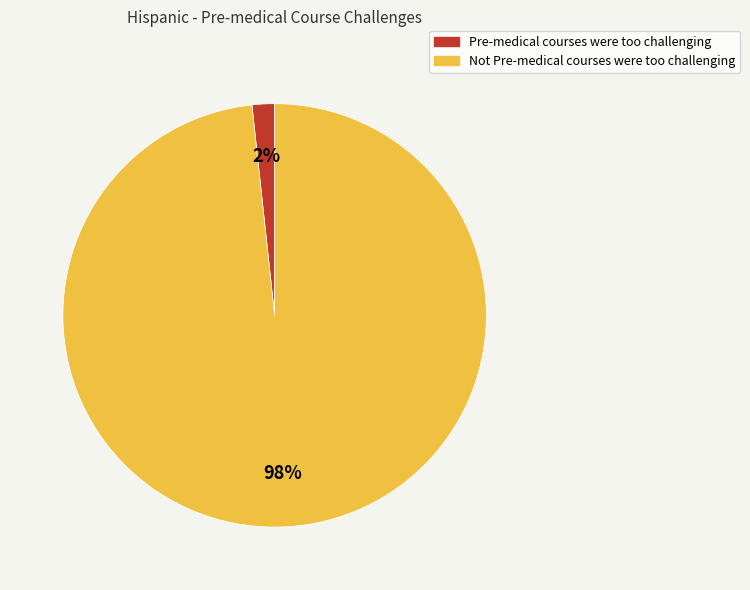

True or false: Not Pre-medical courses were too challenging accounts for 98% of the total.

True